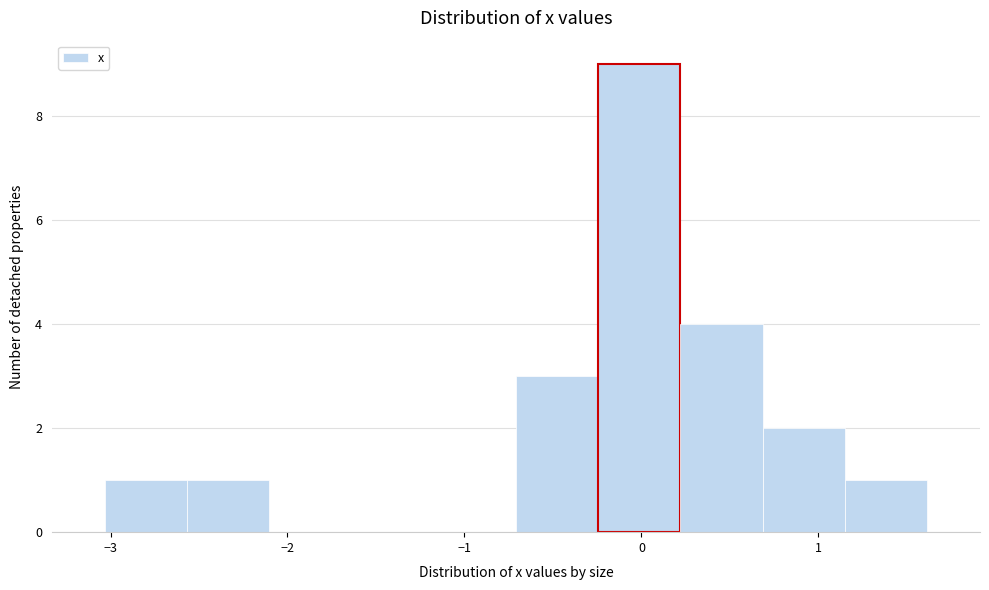

What is the height of the bar covering 1.1 to 1.6 on the x-axis? Neither the bar edges nor the heights are printed on the chart, so give them approximately, as read against the axes.

1